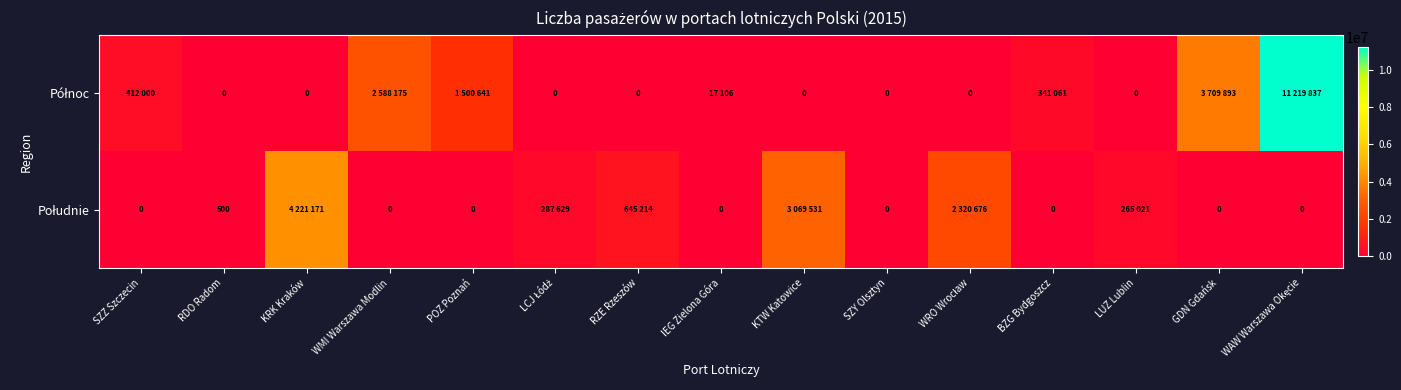

List the series in order of their overall mean, highest first.

Północ, Południe